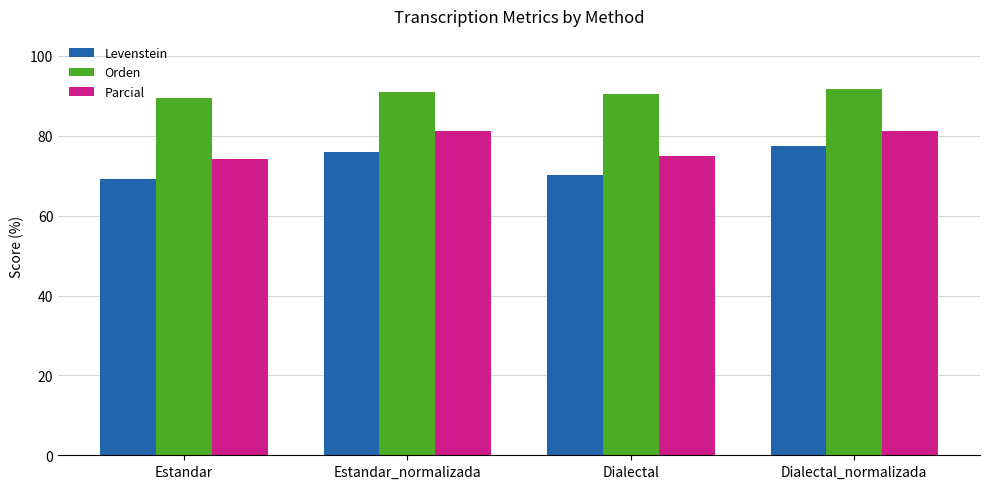

How many bars are there in each group?

3